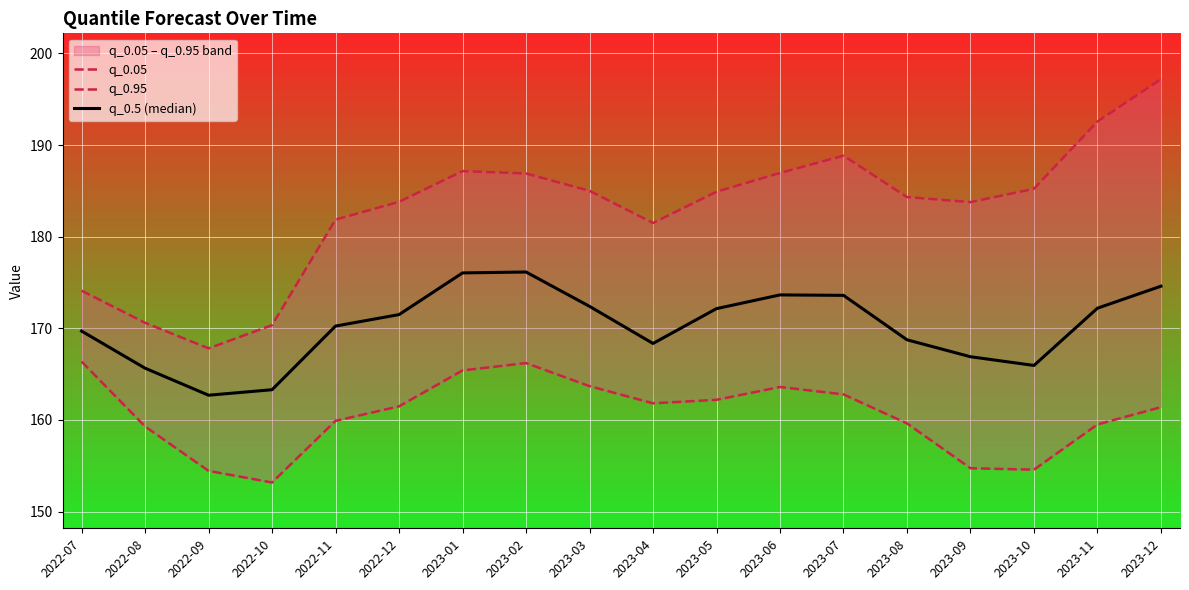

What is the maximum value shown in the chart?

197.2